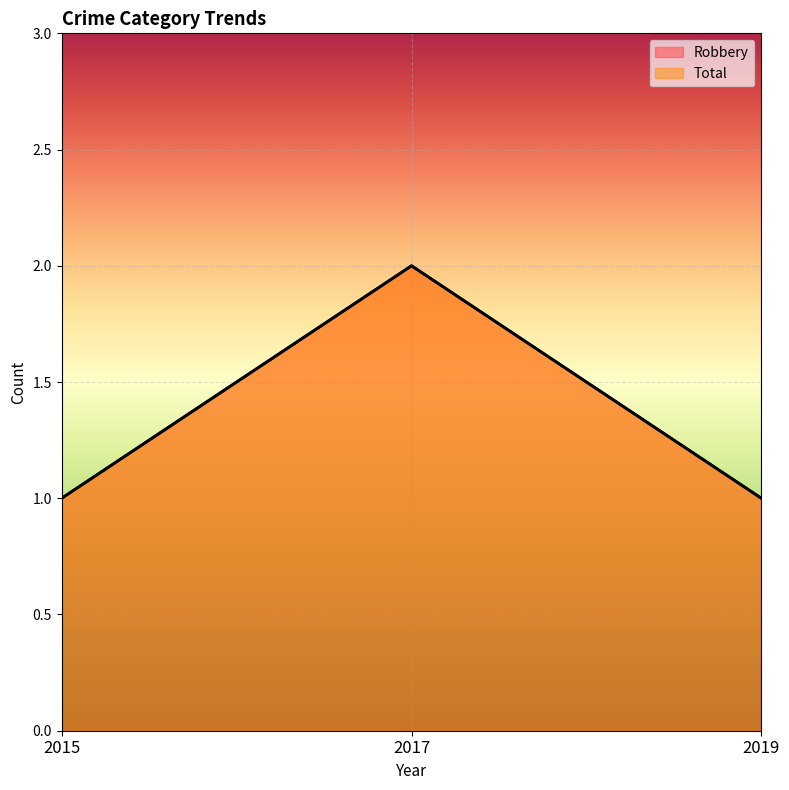

The Robbery series shows 2 at 2019. True or false?

False